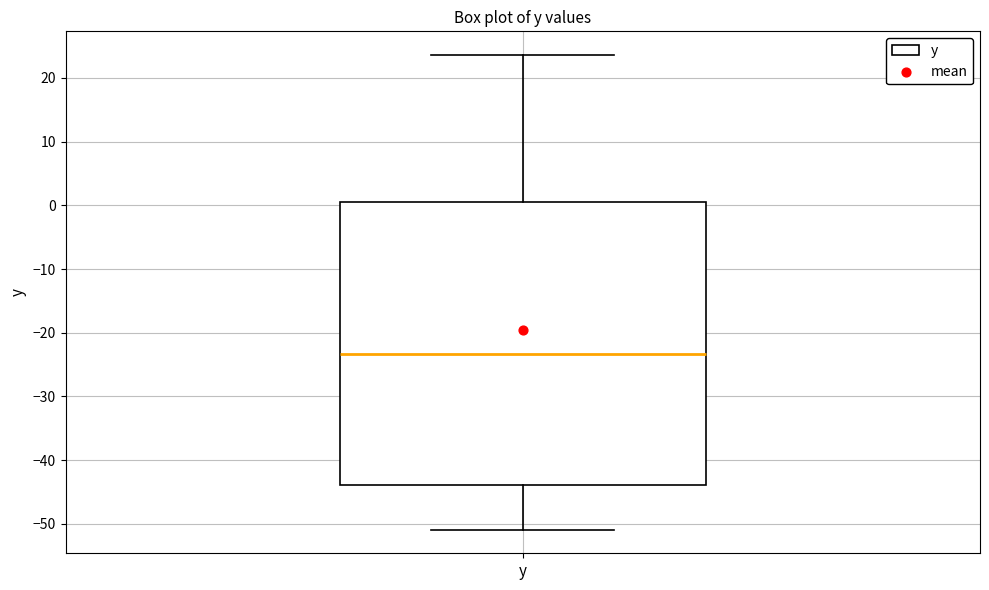

Where does the upper whisker of the box for y end on the y-axis? The values are not printed on the chart, so give them approximately, as read against the axis.

24